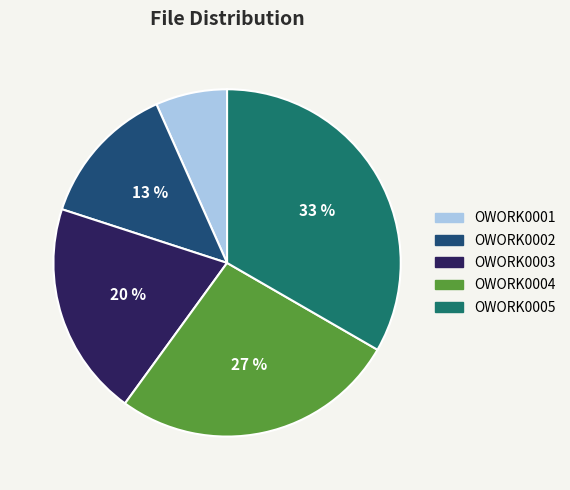

Is the sum of OWORK0002 and OWORK0004 greater than half?

No